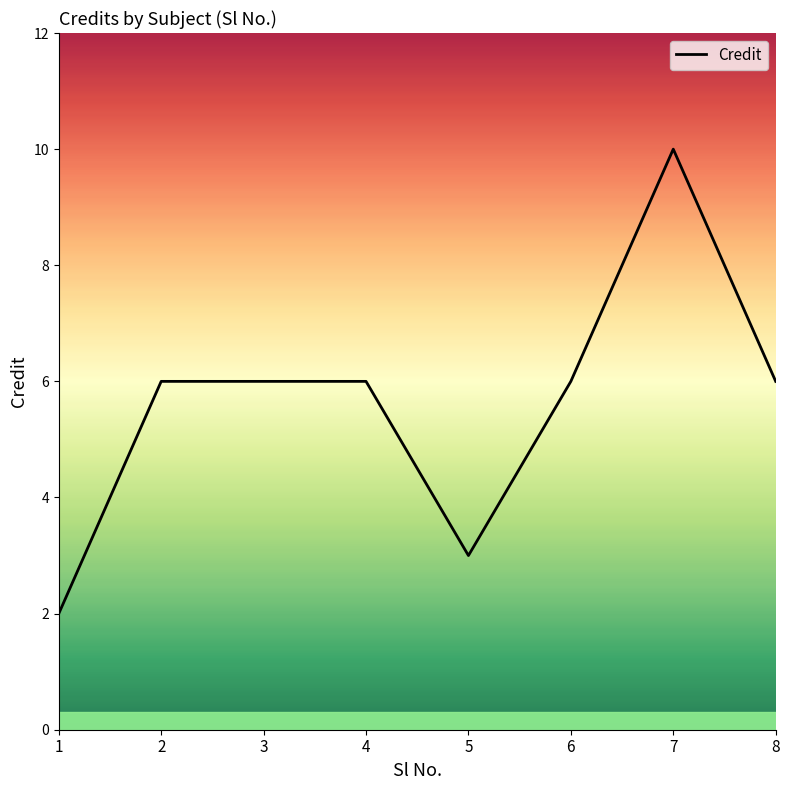

What is the ratio of the value at 2 to the value at 7?

0.6